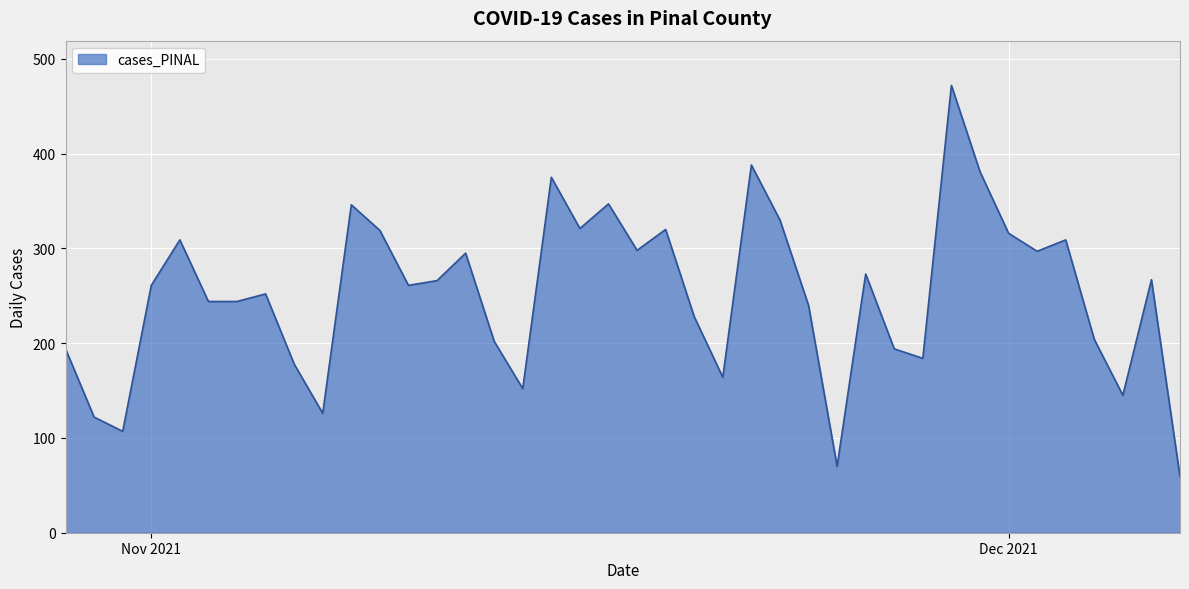

What is the minimum value shown in the chart?

59